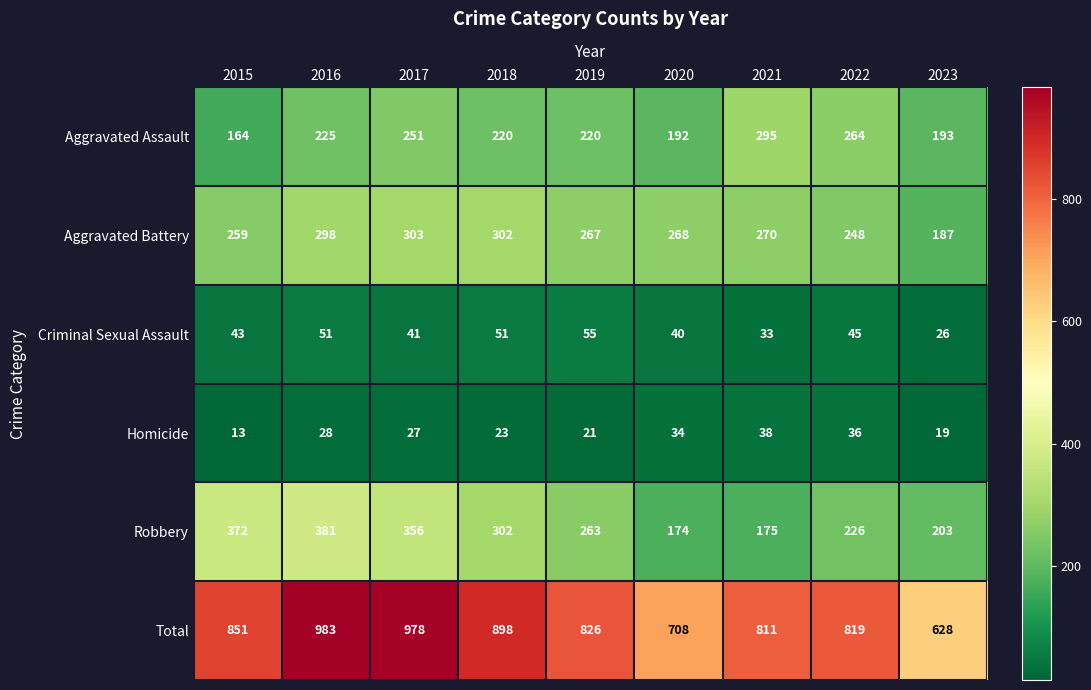

Which series changed the most between 2016 and 2022?

Total